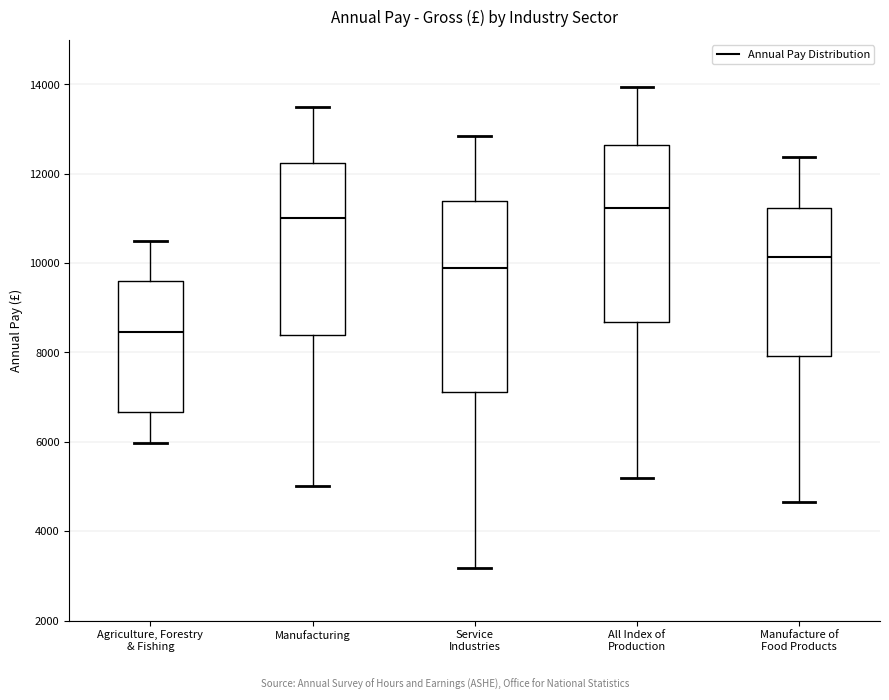

Where is the upper edge of the box for All Index of Production on the y-axis? The values are not printed on the chart, so give them approximately, as read against the axis.

12600